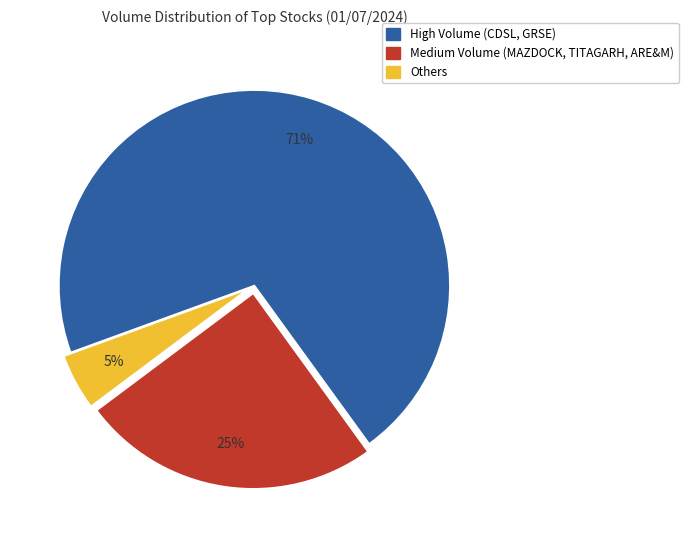

To the nearest percent, what is the average slice percentage?

33%